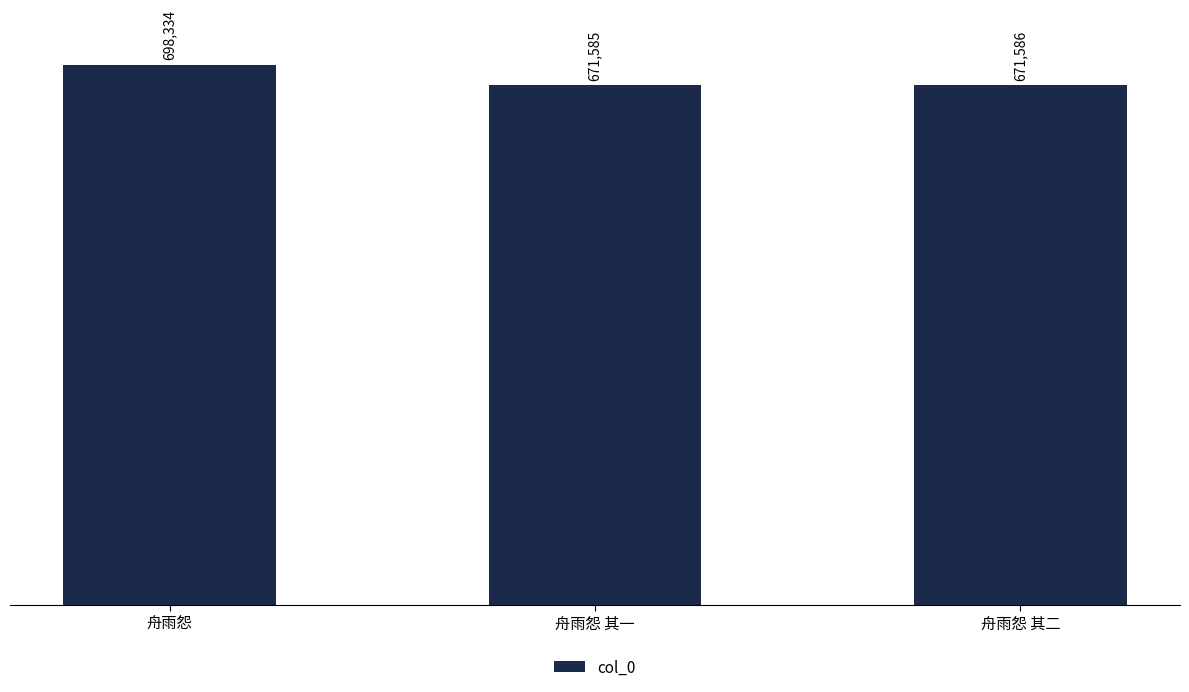

What is the sum of all values?

2041505